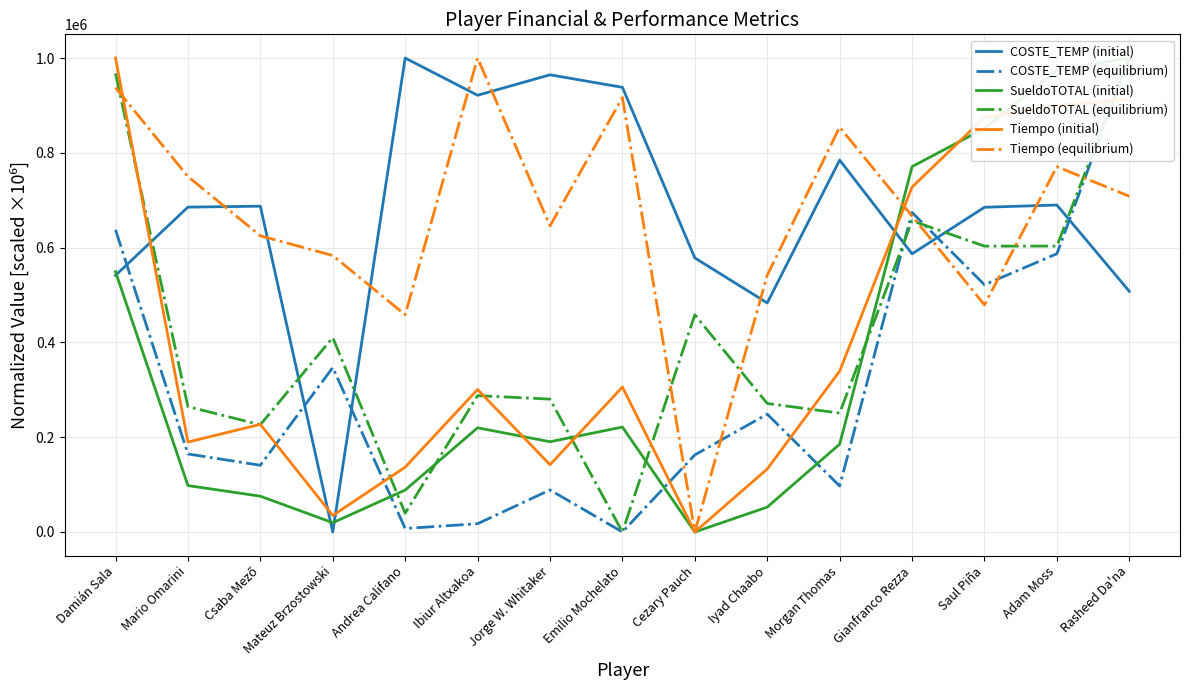

The SueldoTOTAL (equilibrium) series shows 588208.6 at Rasheed Da'na. True or false?

False